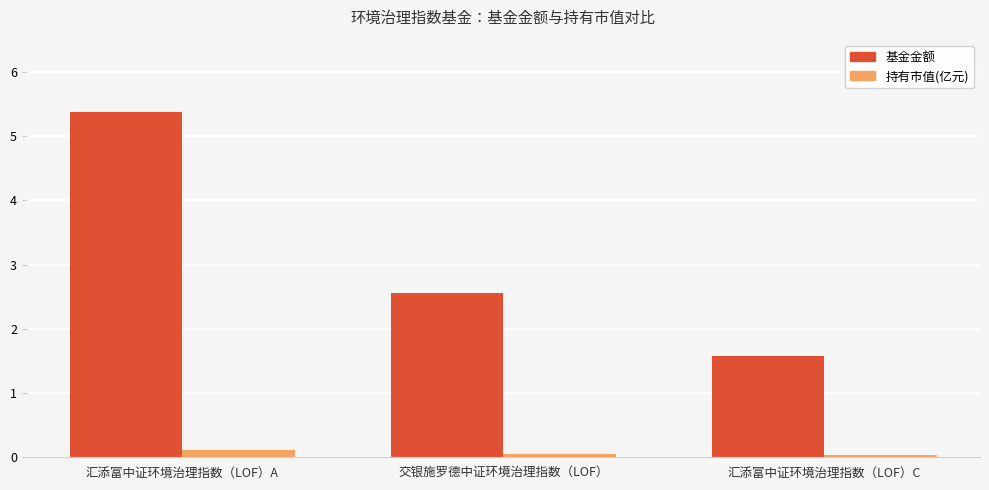

Which category has the highest value in the 基金金额 series?

汇添富中证环境治理指数（LOF）A